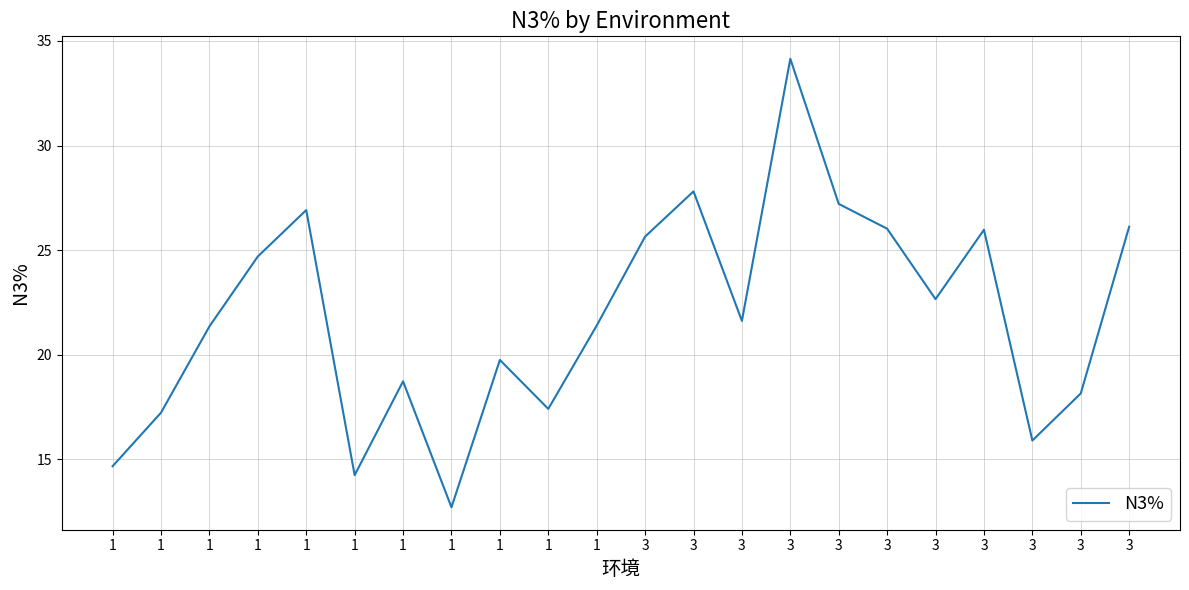

What is the change in value from 1 to 3?

+12.8